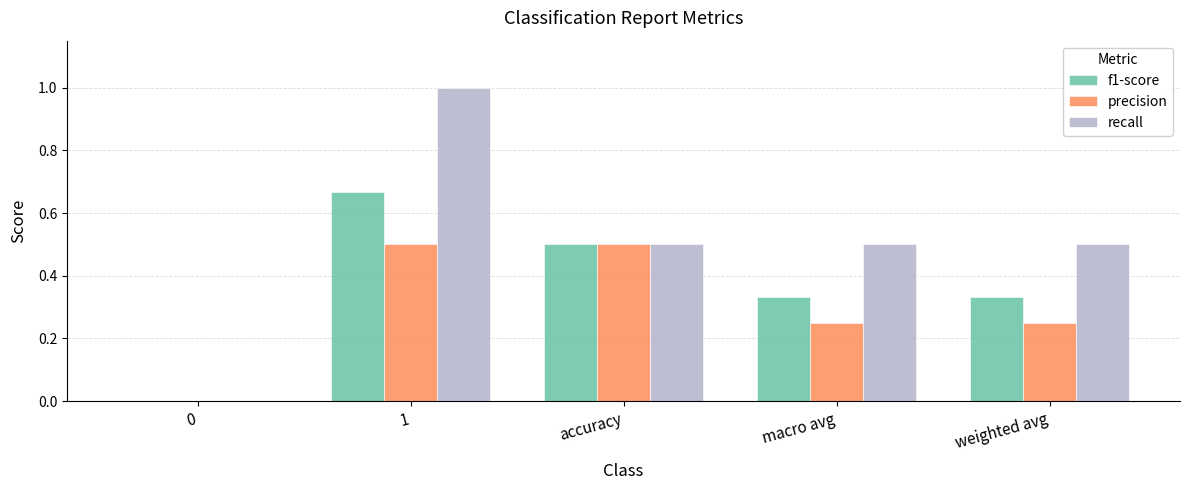

Which series has the largest total across all categories?

recall